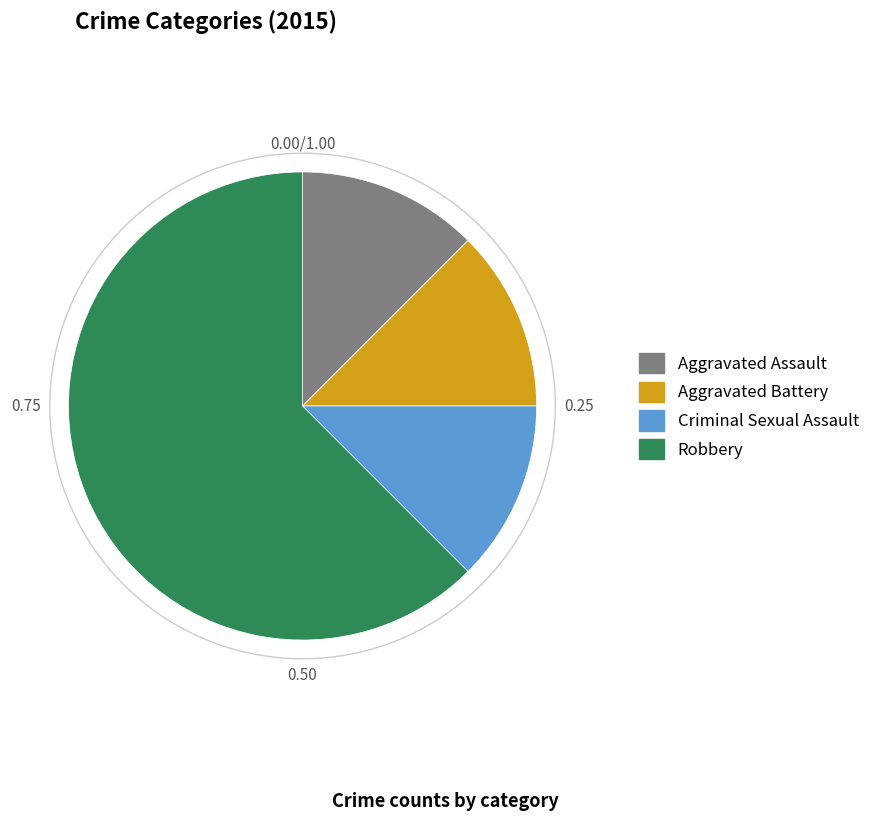

To the nearest percent, what percentage of the pie is Criminal Sexual Assault?

12%